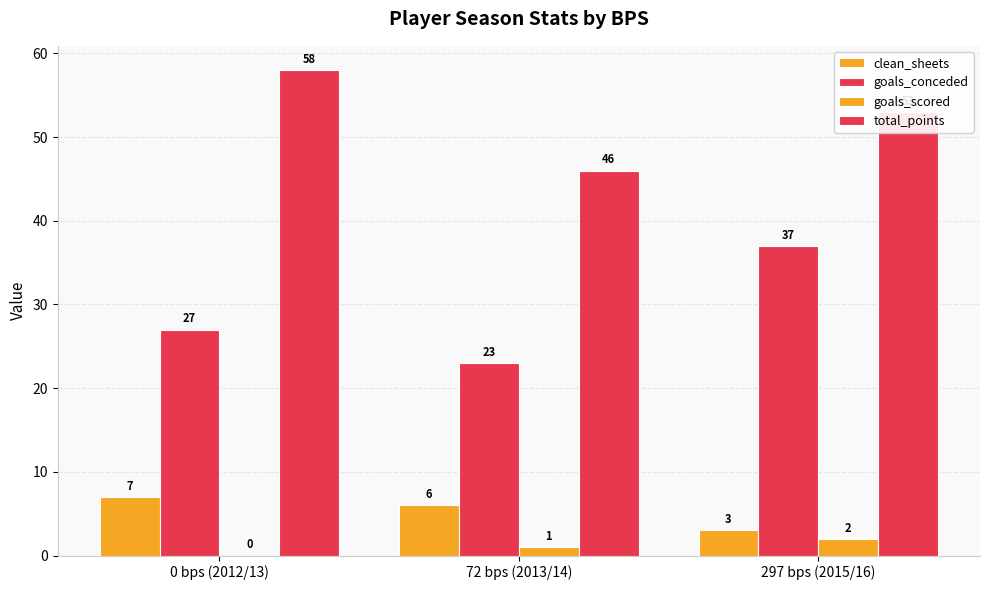

How many values in goals_scored are above zero?

2